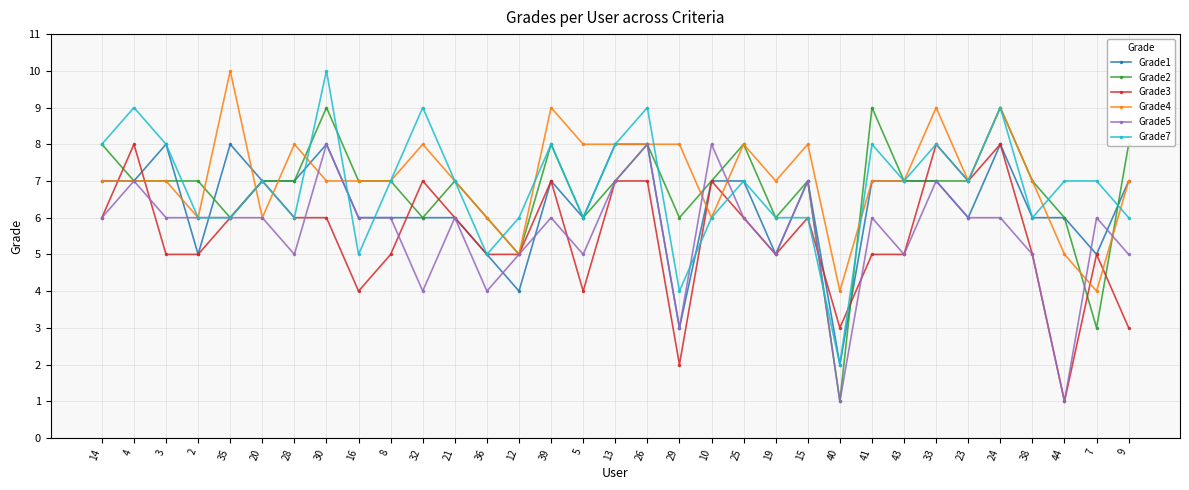

What is the total value across all series at 25?

42